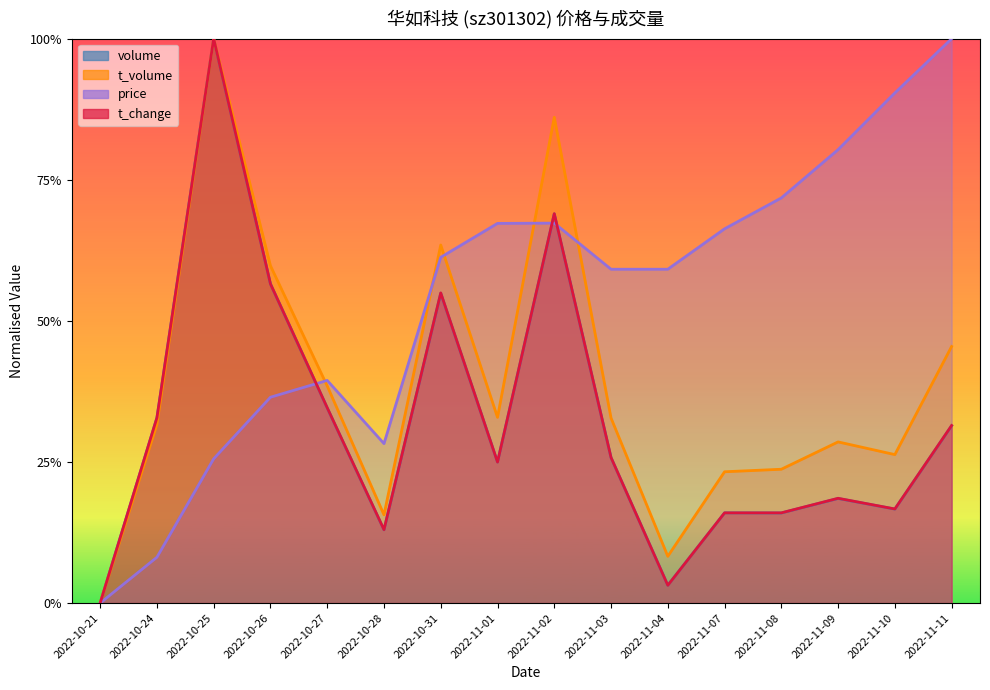

Is it true that price equals 0.3 at 2022-11-07?

False